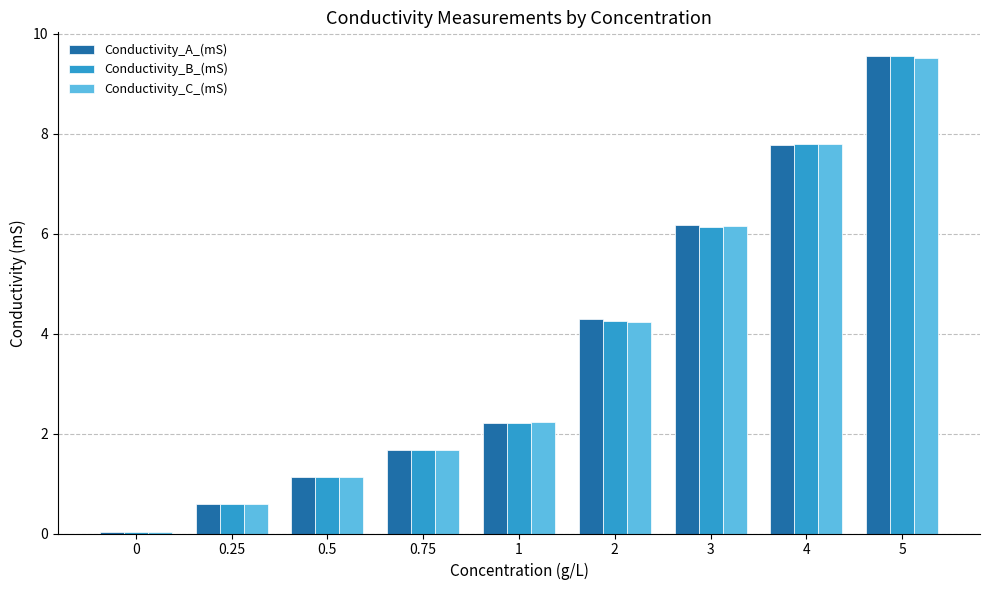

The Conductivity_A_(mS) series shows 7.8 at 4. True or false?

True